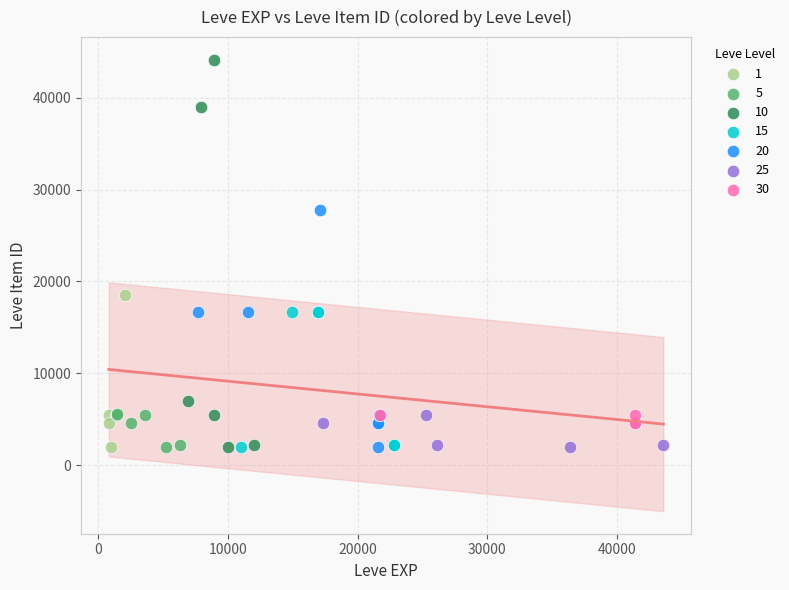

What are all the series names shown in the legend?

1, 5, 10, 15, 20, 25, 30